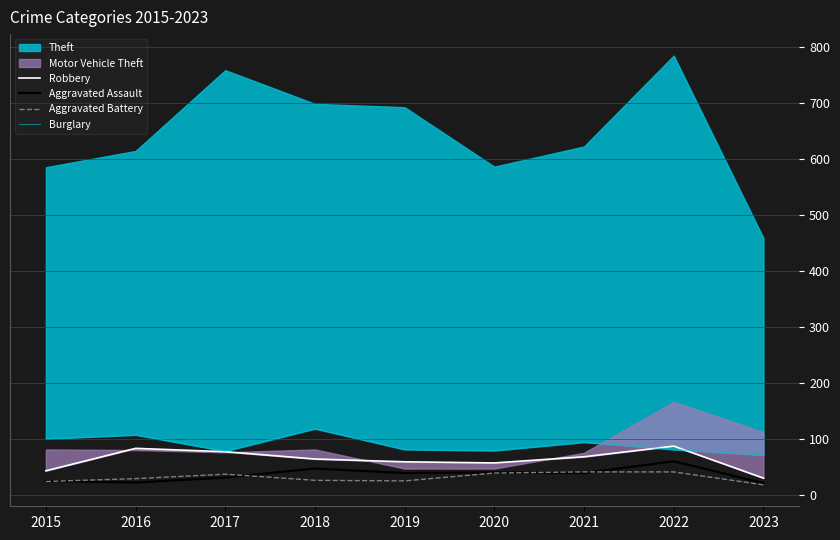

How many categories are shown in the chart?

9